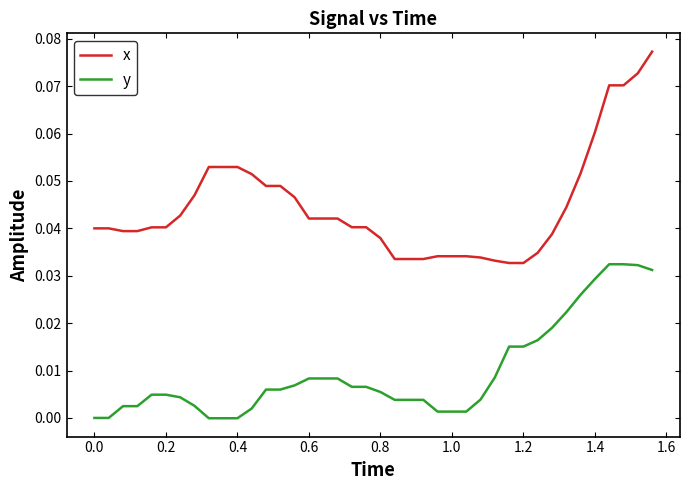

True or false: x and y intersect in this chart.

False